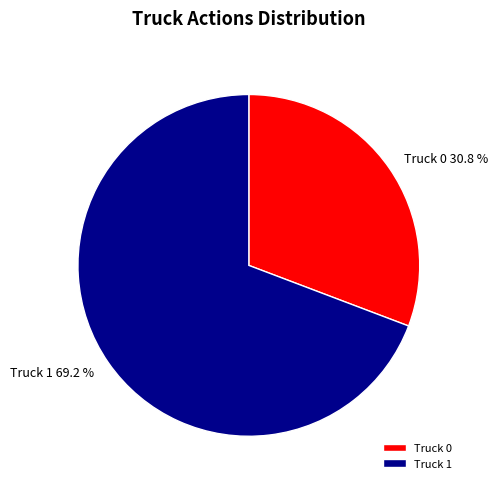

The Truck 0 slice represents 31% of the pie. True or false?

True